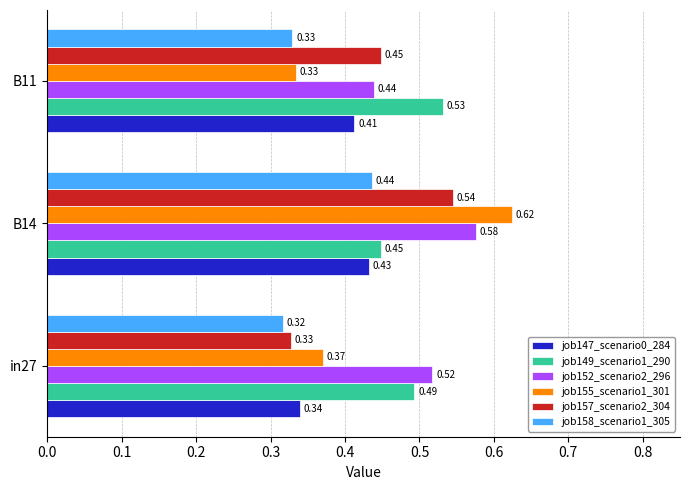

Between in27 and B11, which series saw the biggest shift?

job157_scenario2_304